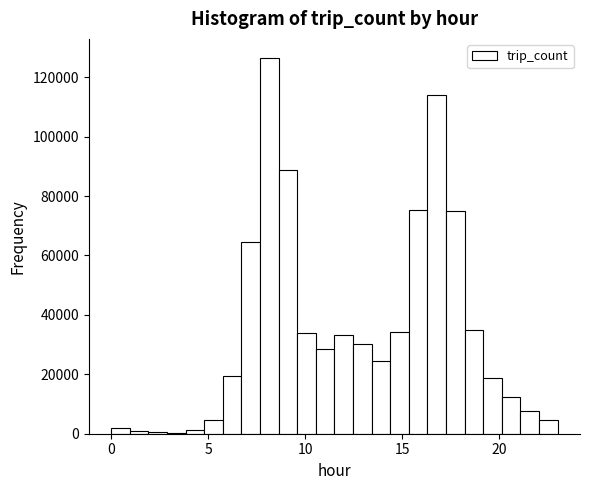

Read against the x-axis, roughly where is the centre of the tallest bar?

8.0